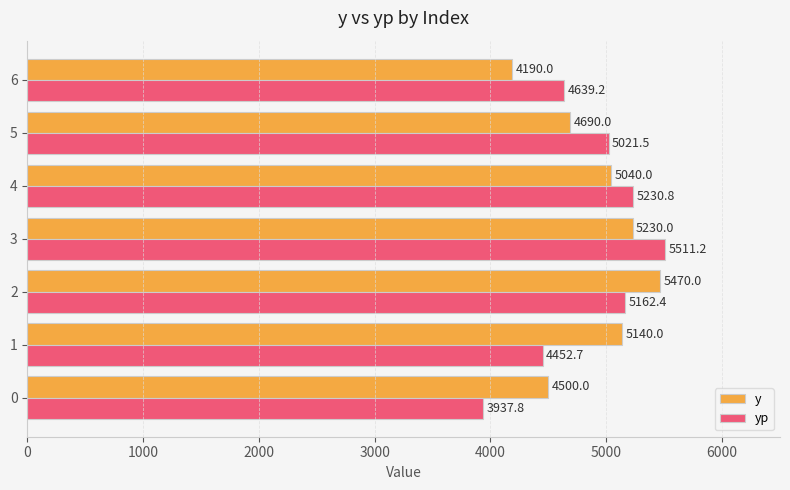

Is the value of yp at 5 greater than the value of y at 2?

No